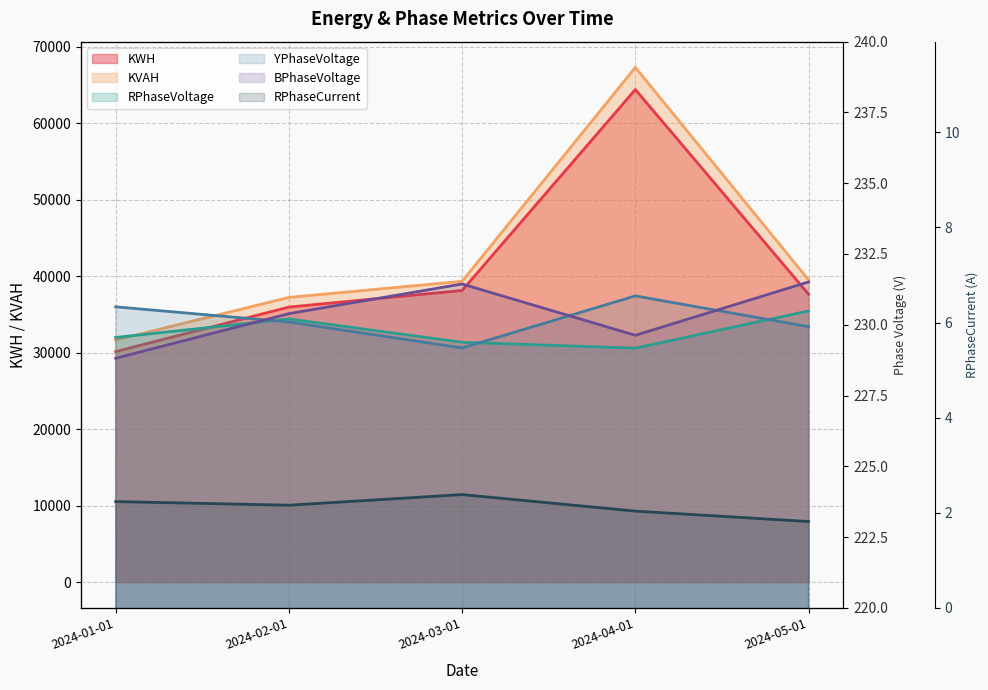

What is the average value of the BPhaseVoltage series?

230.4